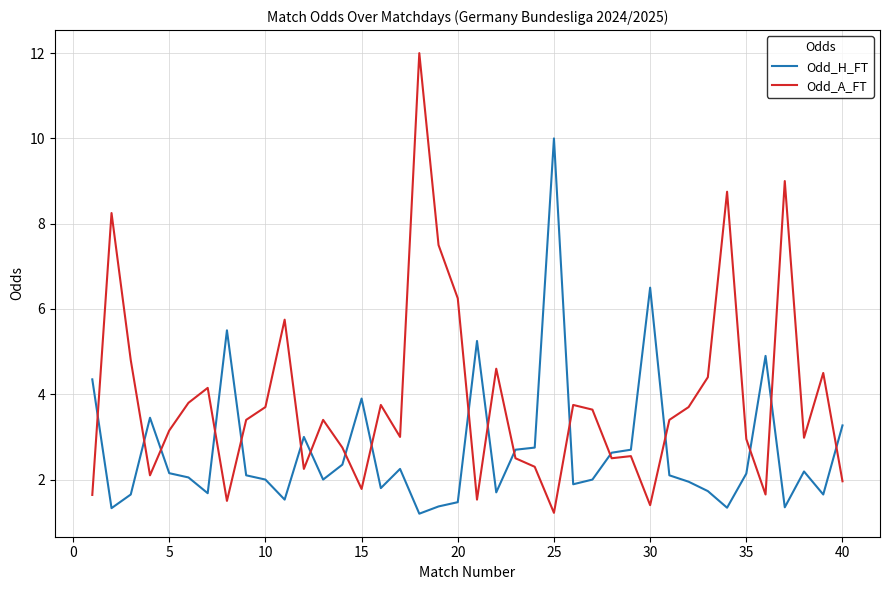

In Odd_H_FT, how many points are lower than both neighbors (excluding endpoints)?

11